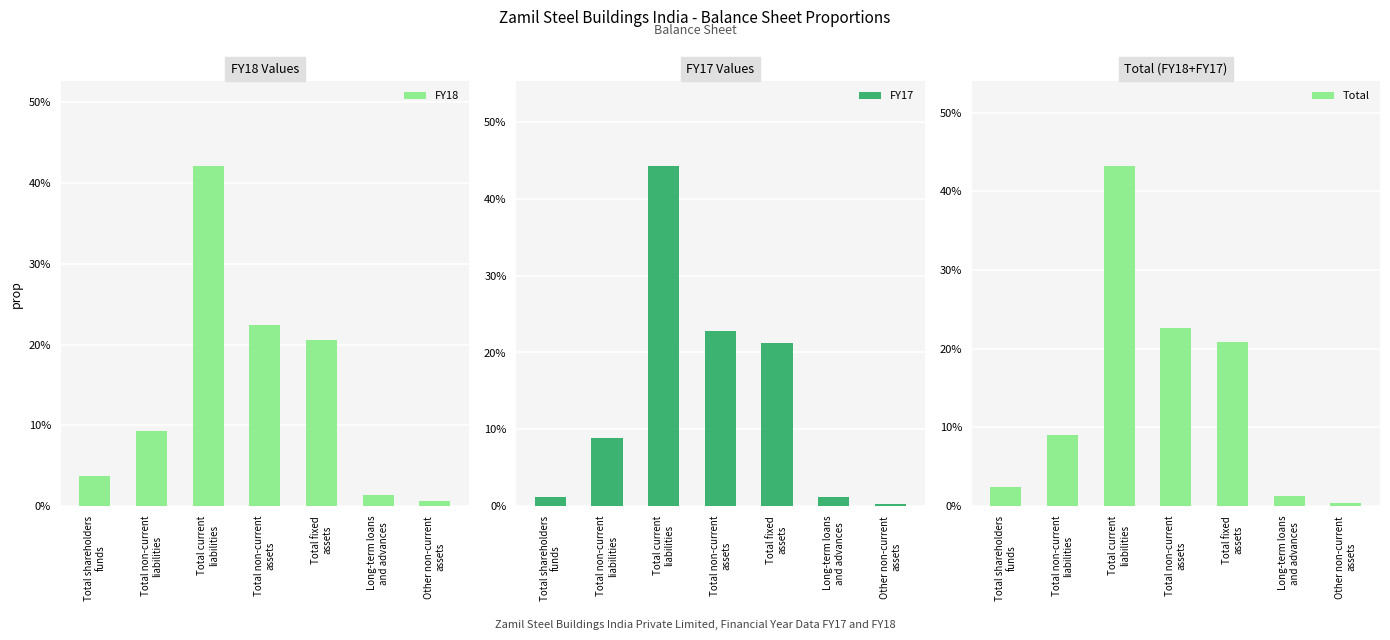

Reading left to right, transcribe all the data shown in this chart.

FY18: 0.0	0.1	0.4	0.2	0.2	0.0	0.0
FY17: 0.0	0.1	0.4	0.2	0.2	0.0	0.0
Total: 0.0	0.1	0.4	0.2	0.2	0.0	0.0